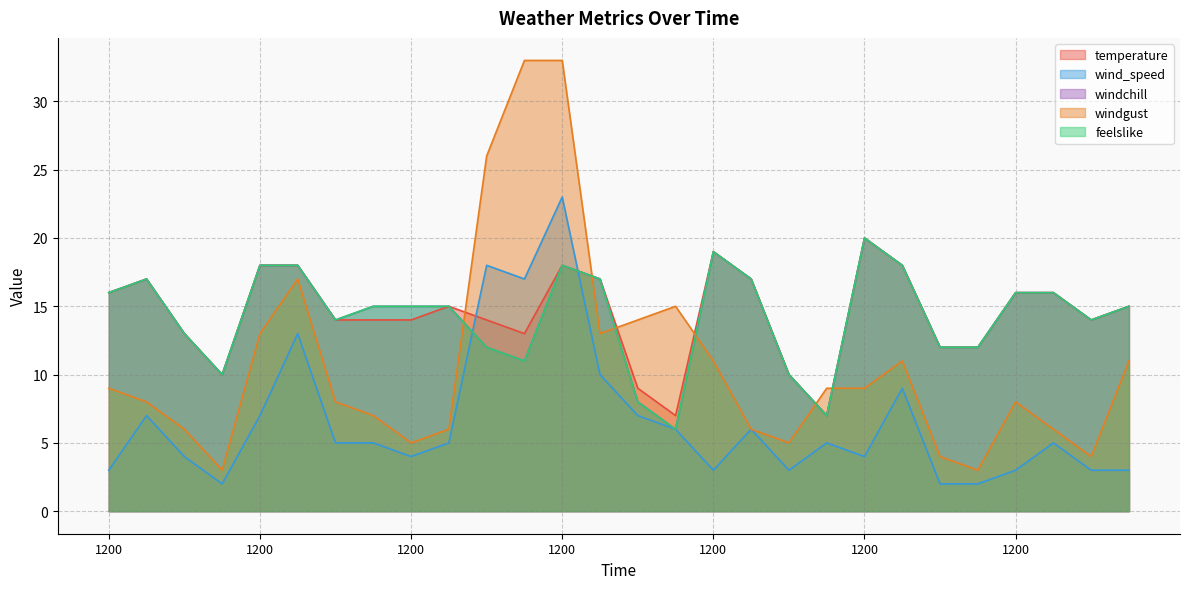

Count the number of categories in the chart.

28